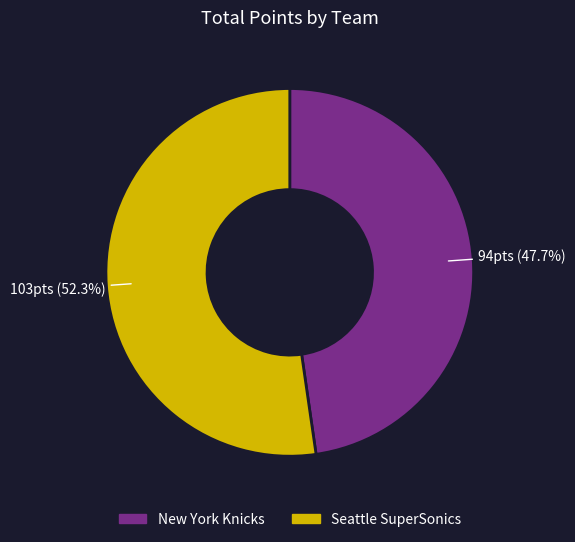

Does New York Knicks account for over 50% of the chart?

No